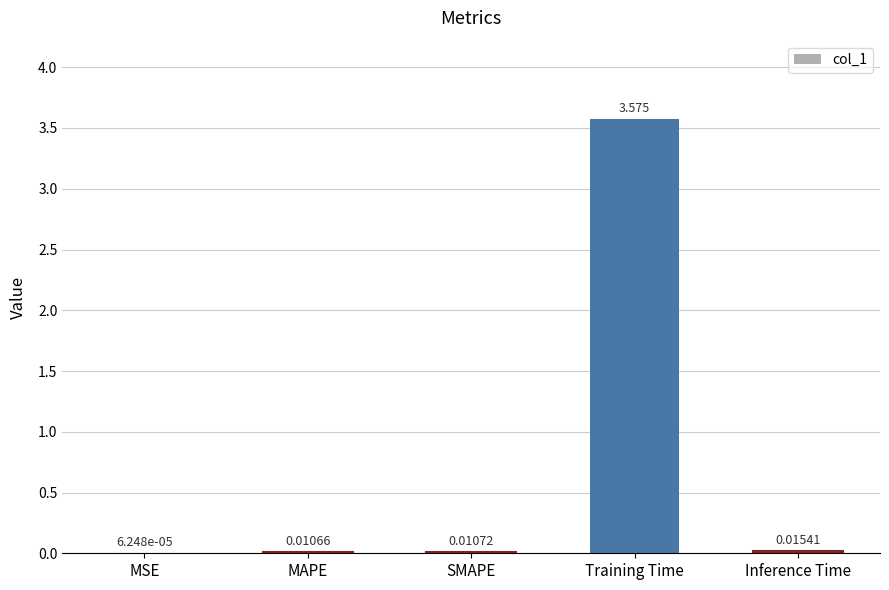

Where is the data nearest to the value 1?

Inference Time